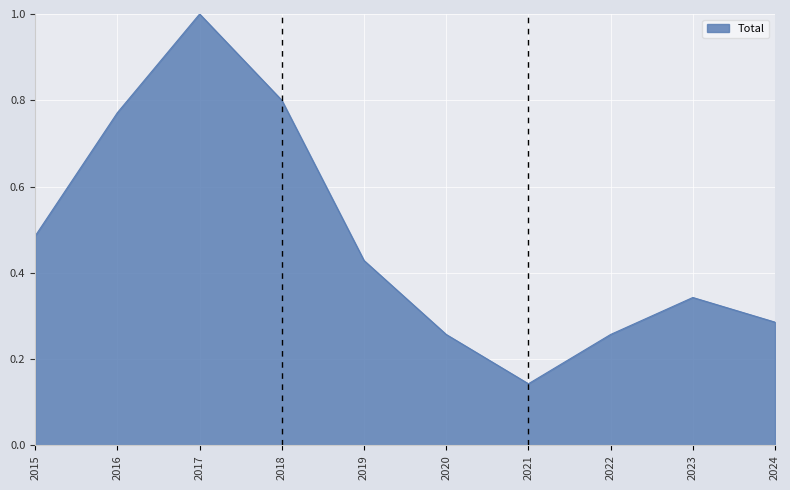

Does the chart display data point markers on the line(s)?

No